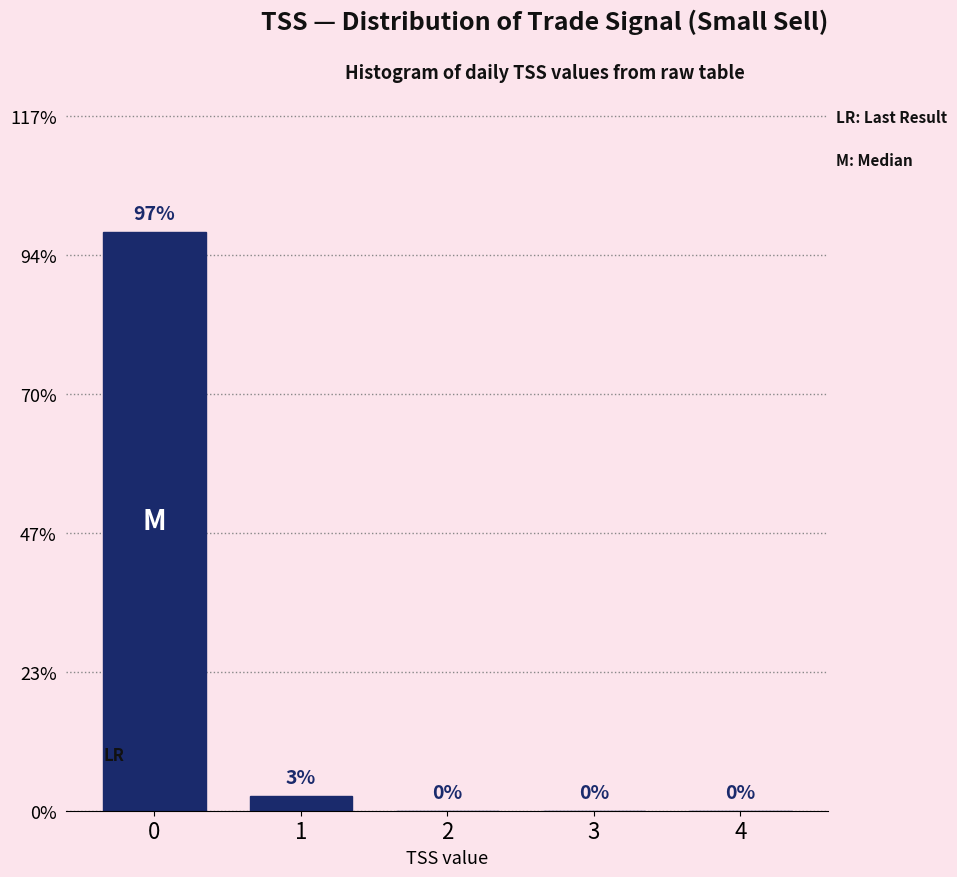

What is the greatest value displayed?

97.5